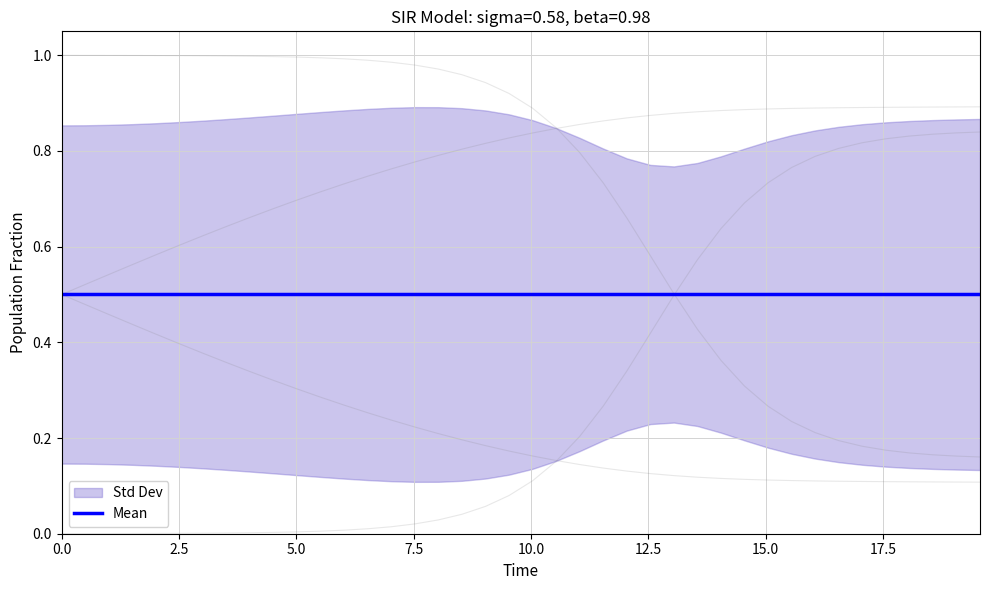

How many series are shown in this chart?

4